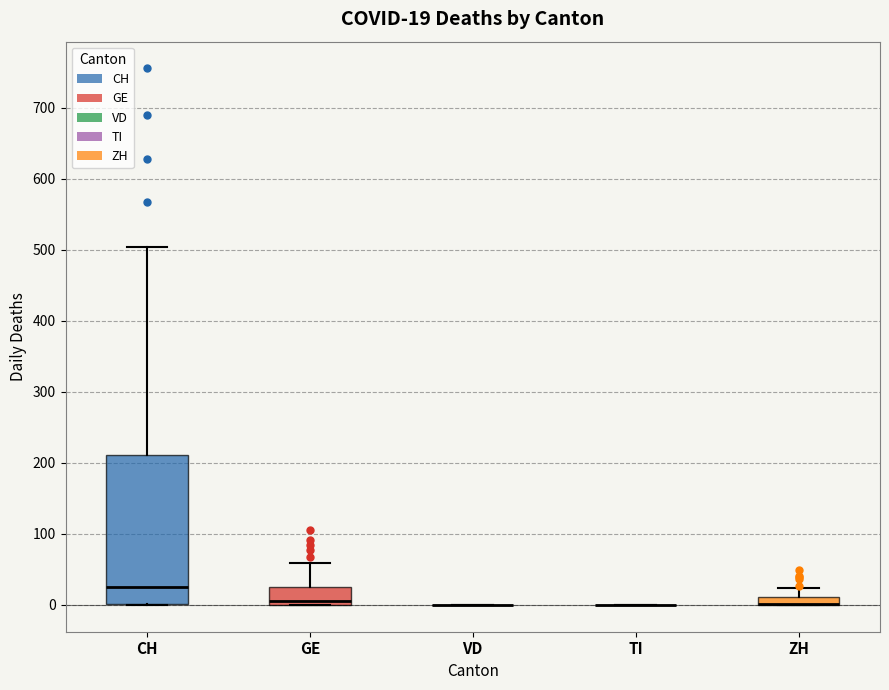

Comparing the boxes themselves (not the whiskers), which one is the tallest?

CH